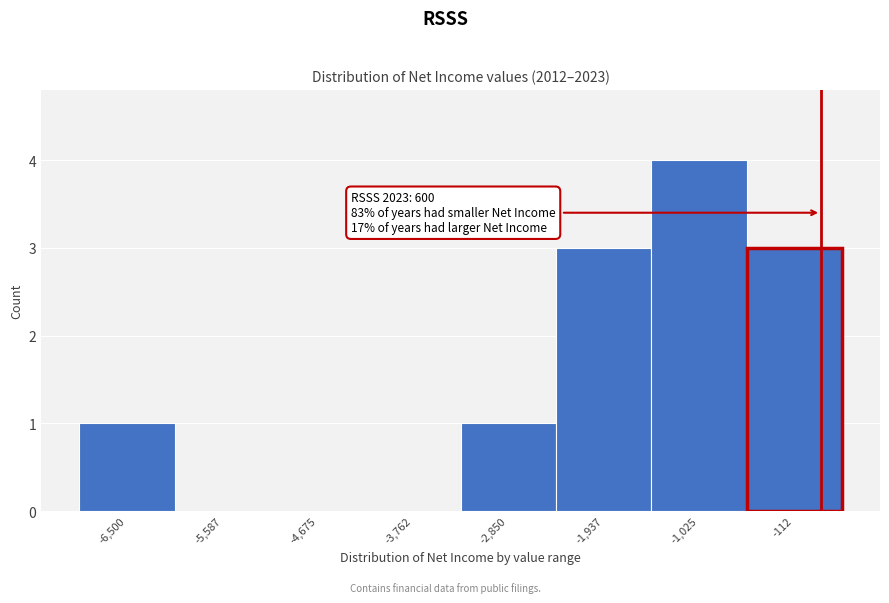

Reading right to left, transcribe all the data shown in this chart.

-112=3	-1,025=4	-1,937=3	-2,850=1	-3,762=0	-4,675=0	-5,587=0	-6,500=1